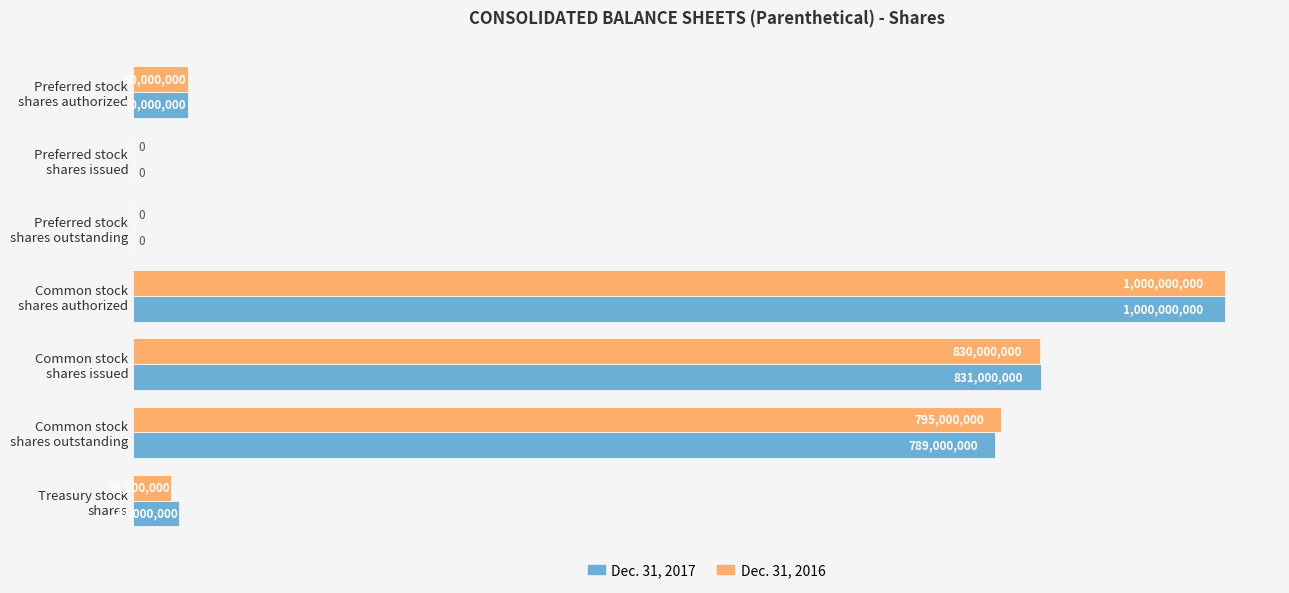

At which category is the sum across all series the highest?

Common stock
shares authorized